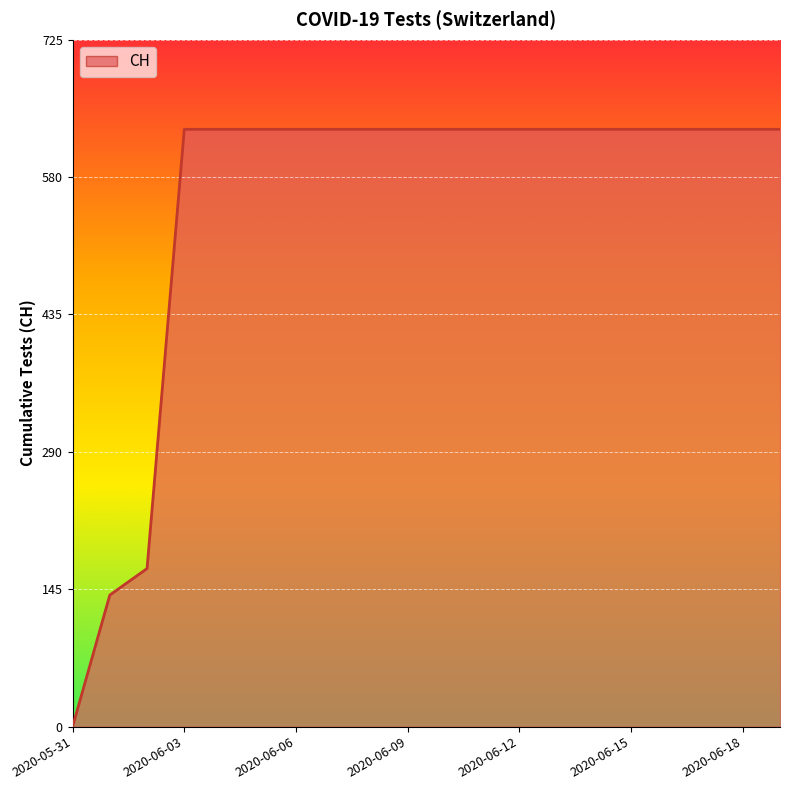

What is the difference between the maximum and minimum values?

631